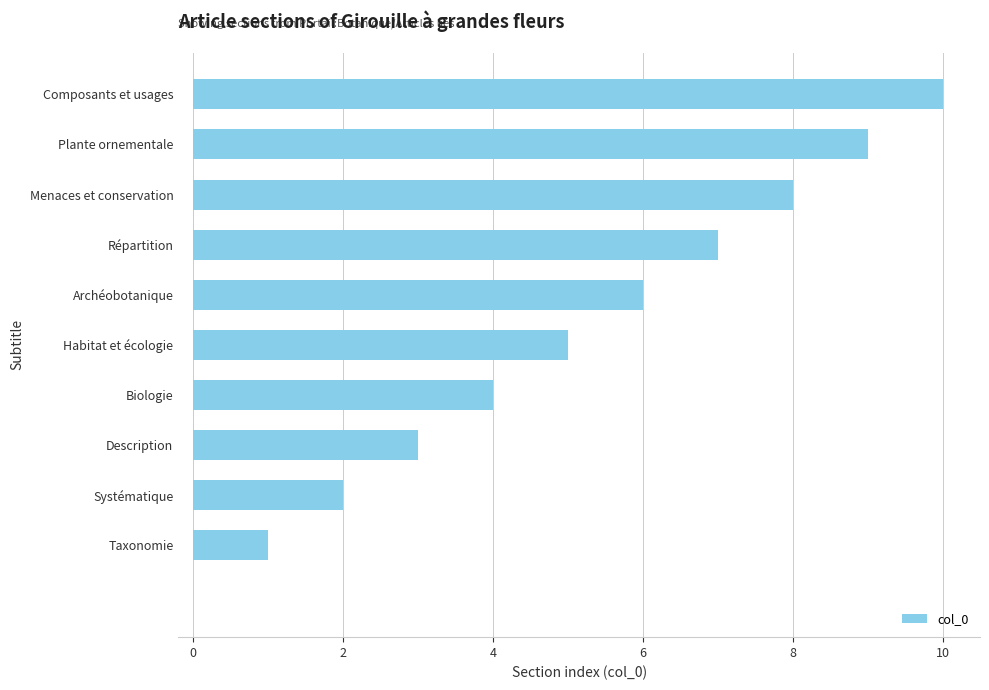

What is the sum of all values?

55